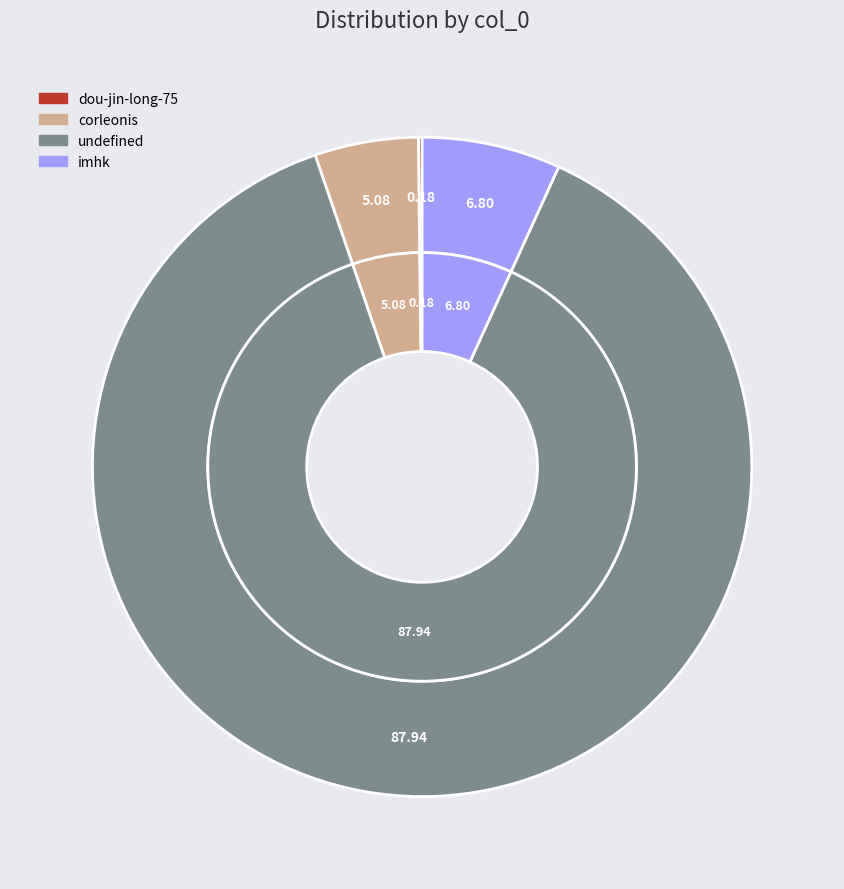

What percentage is the undefined slice, to the nearest percent?

88%